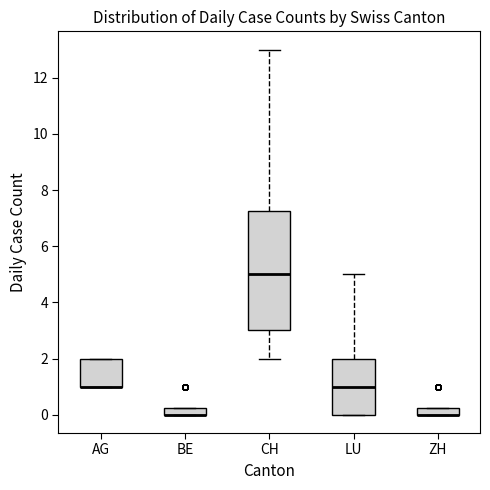

Where is the upper edge of the box for ZH on the y-axis? The values are not printed on the chart, so give them approximately, as read against the axis.

0.2